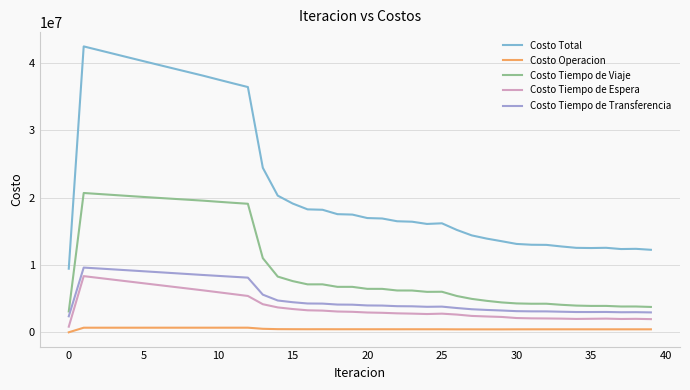

How many values in the Costo Total series exceed 16972861?

20